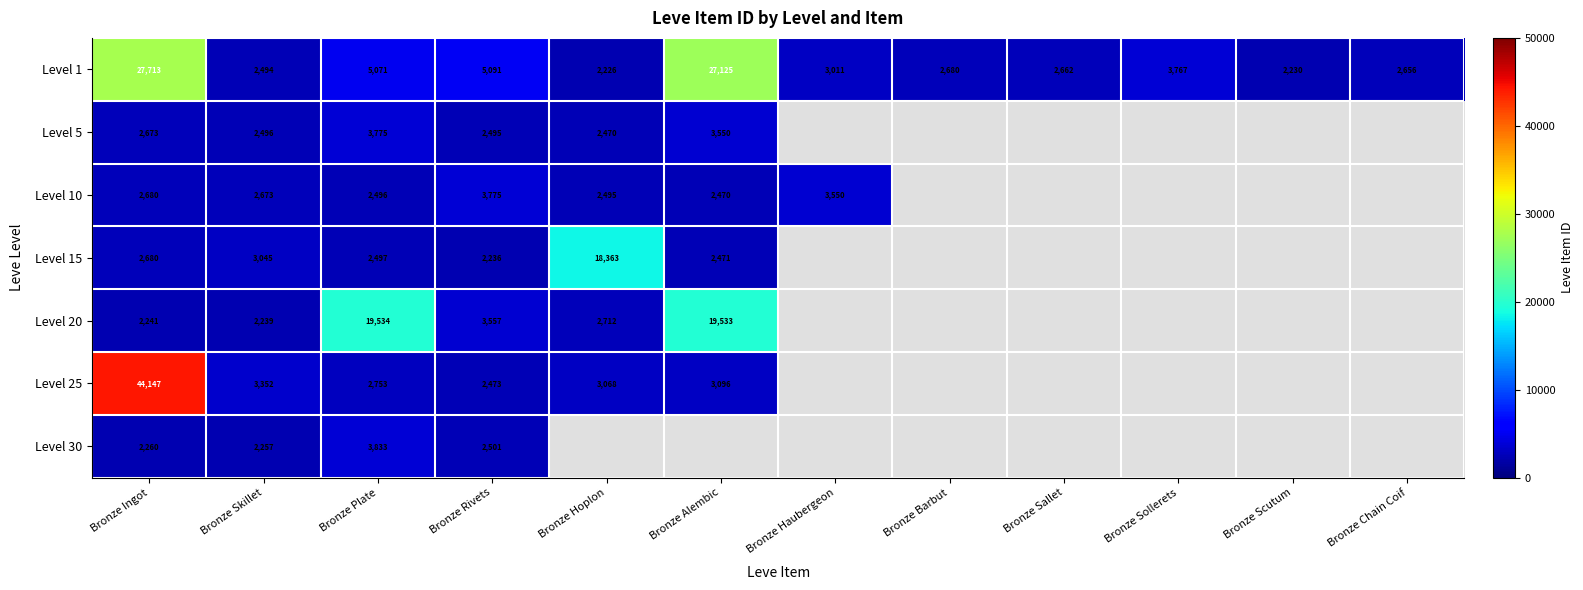

Count the number of categories in the chart.

12